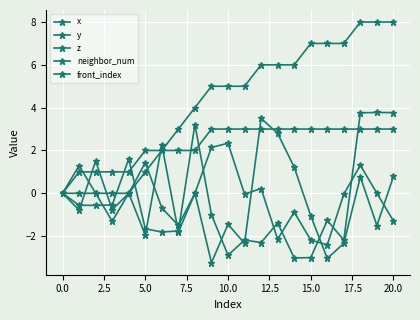

True or false: z has more than 1 interior local peaks.

True